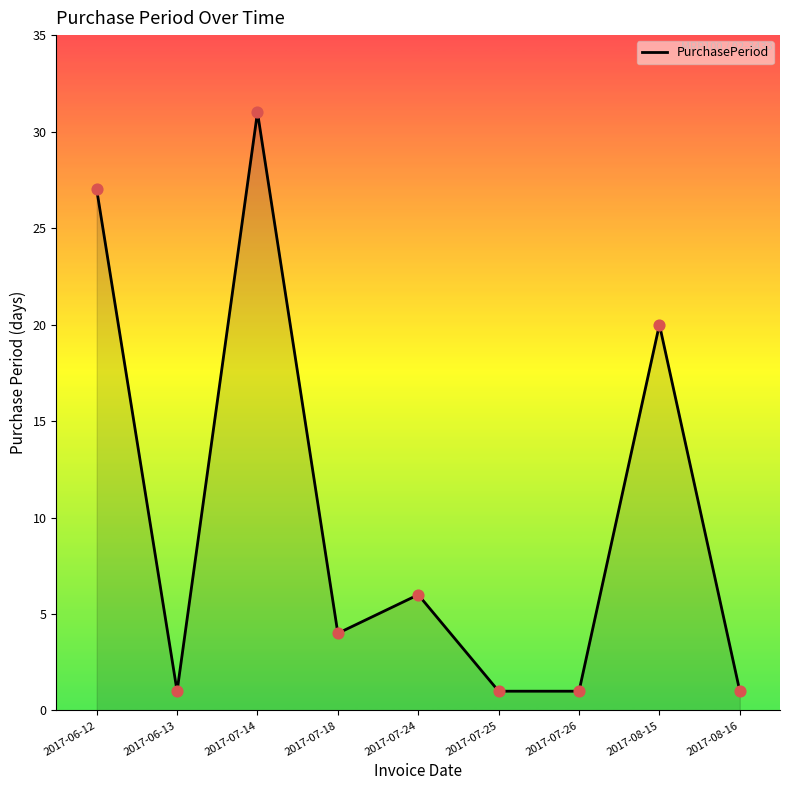

What is the change in value from 2017-06-12 to 2017-07-26?

-26